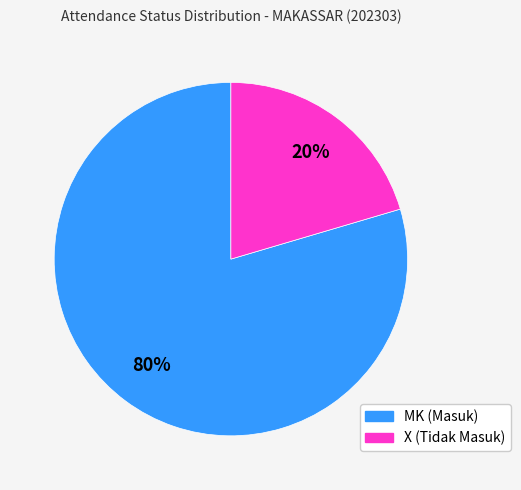

To the nearest percent, what is the average slice percentage?

50%